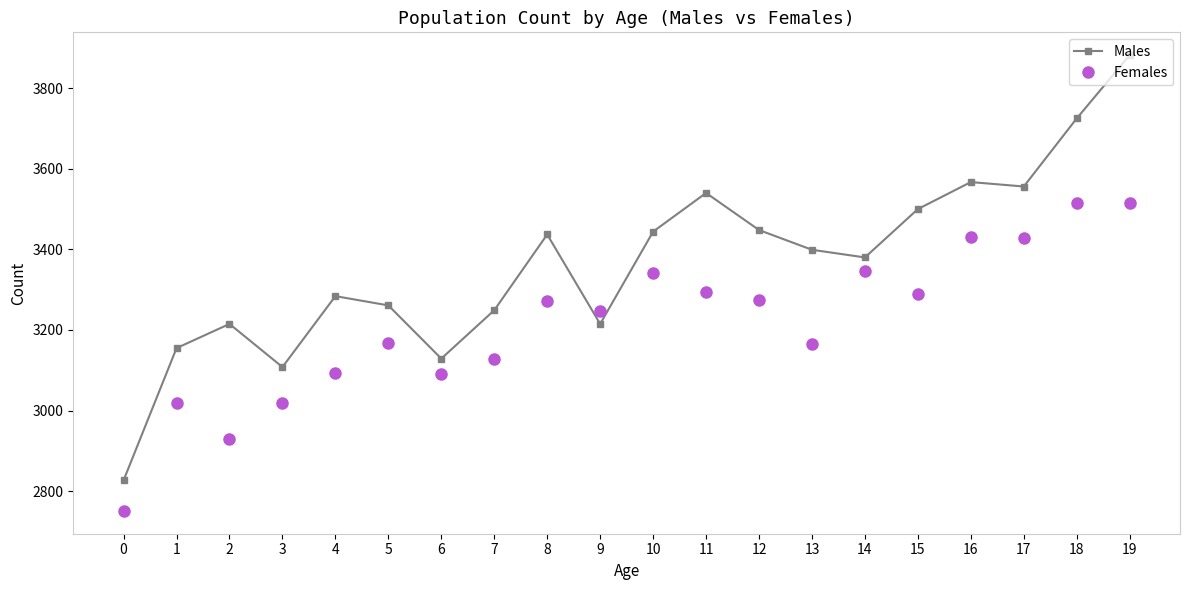

List the series in order of their peak value, lowest first.

Females, Males